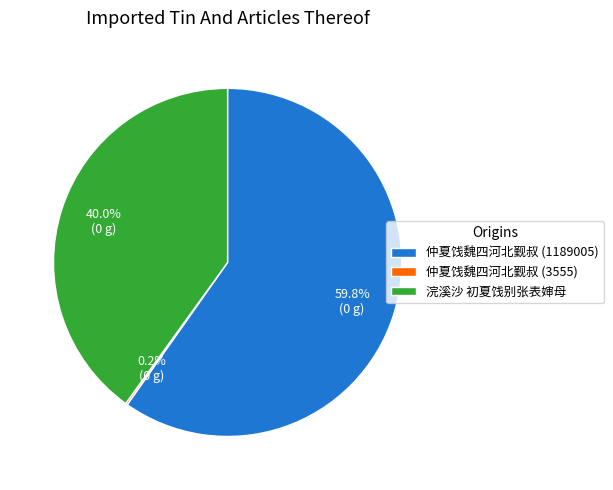

Which slice is the largest?

仲夏饯魏四河北觐叔 (1189005)